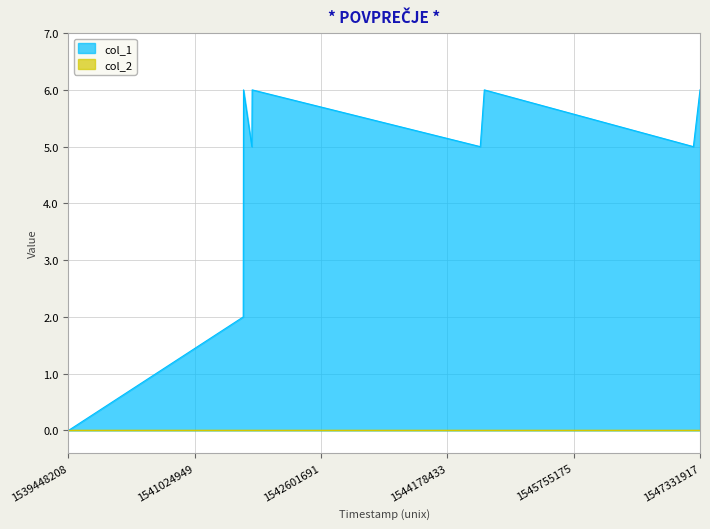

Between 1544588695 and 1541741085, which is larger?

1541741085